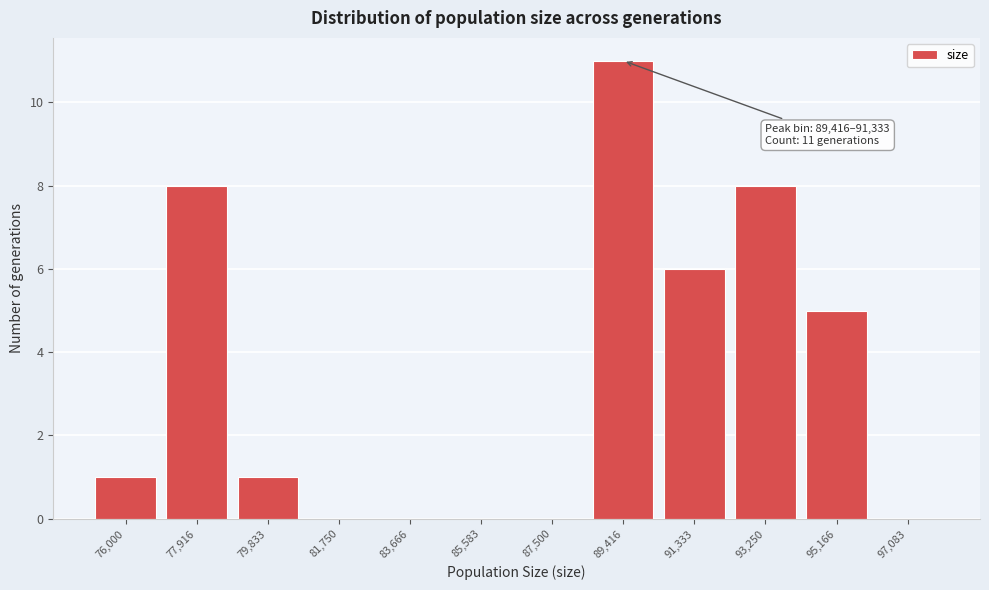

Reading left to right, what are all the values shown in this chart?

76,000=1	77,916=8	79,833=1	81,750=0	83,666=0	85,583=0	87,500=0	89,416=11	91,333=6	93,250=8	95,166=5	97,083=0